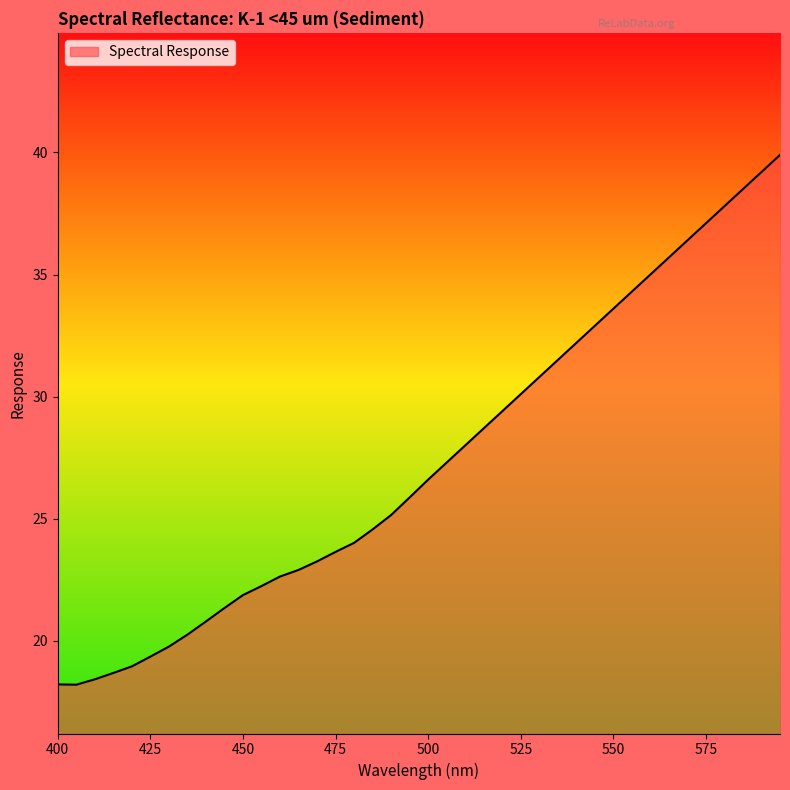

How many lines are shown in the chart?

1